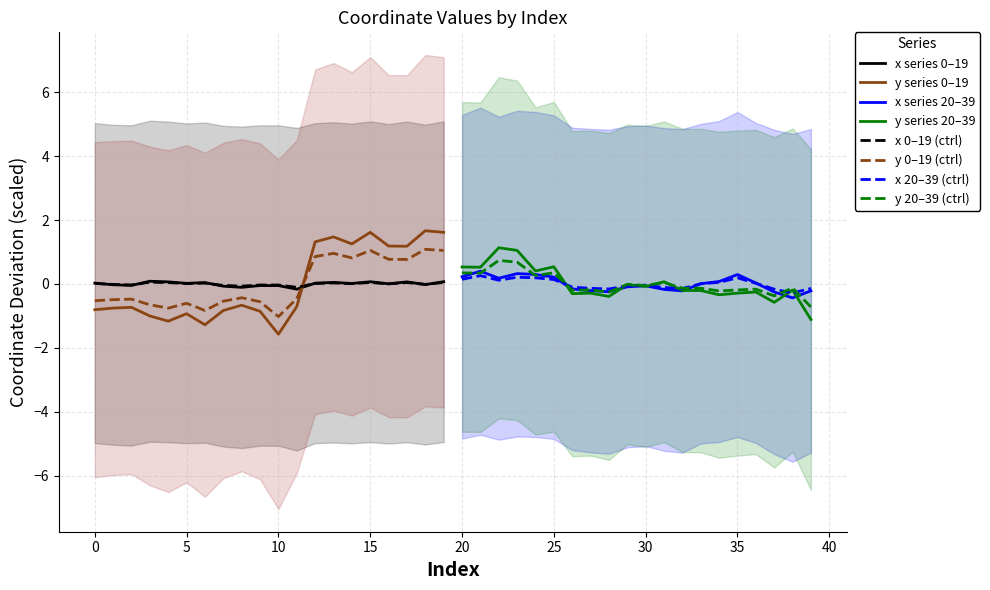

The y 0–19 (ctrl) series shows -0.5 at 0. True or false?

True